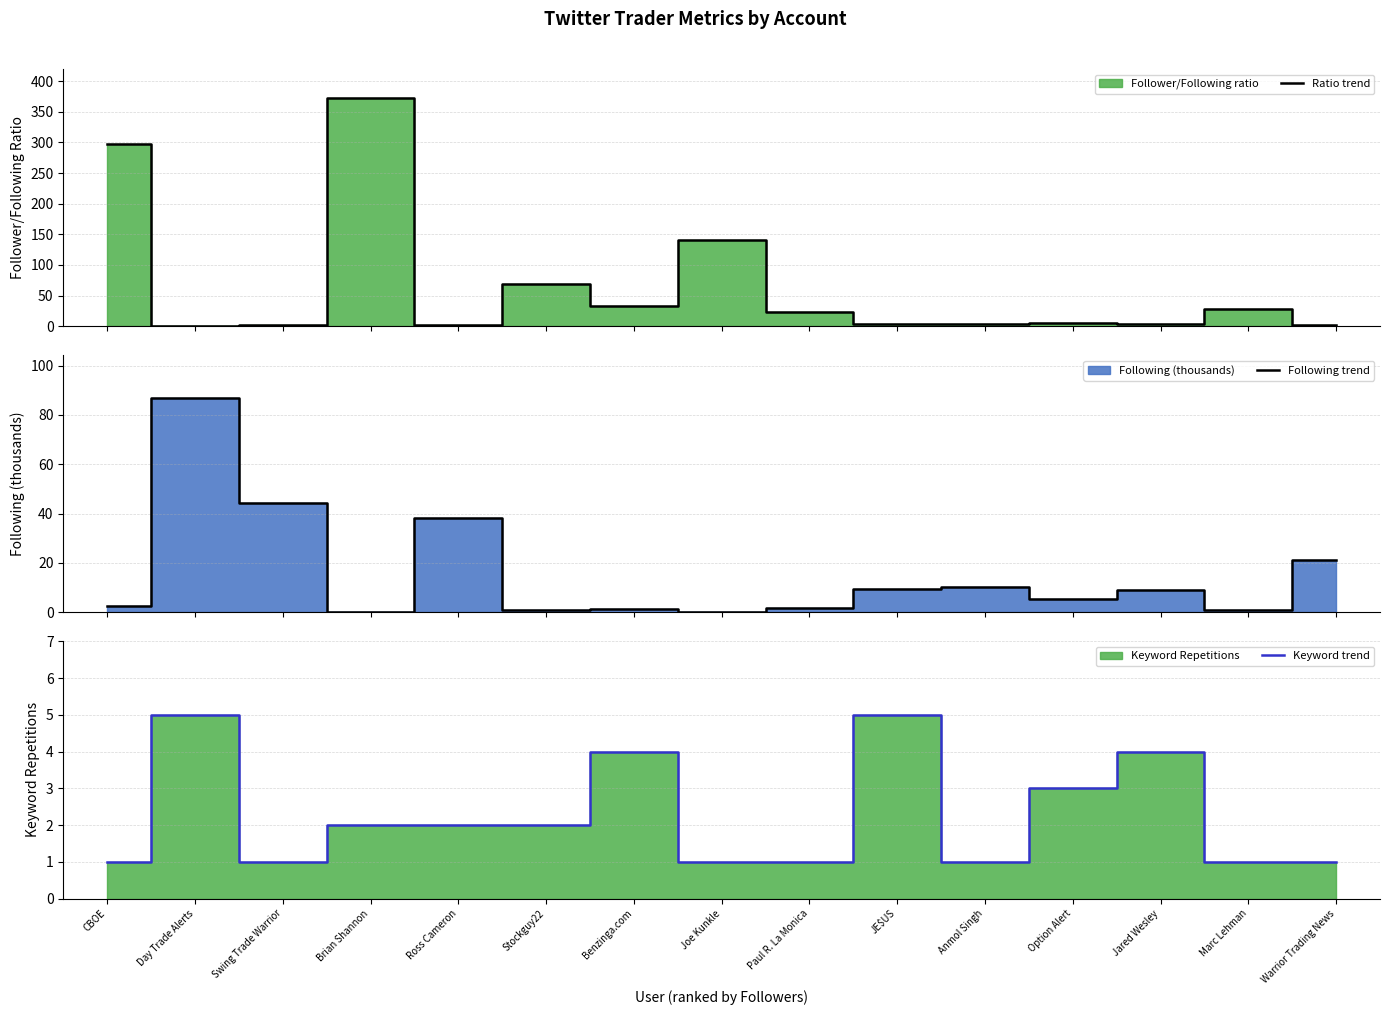

What is the maximum value for Ratio trend?

372.3